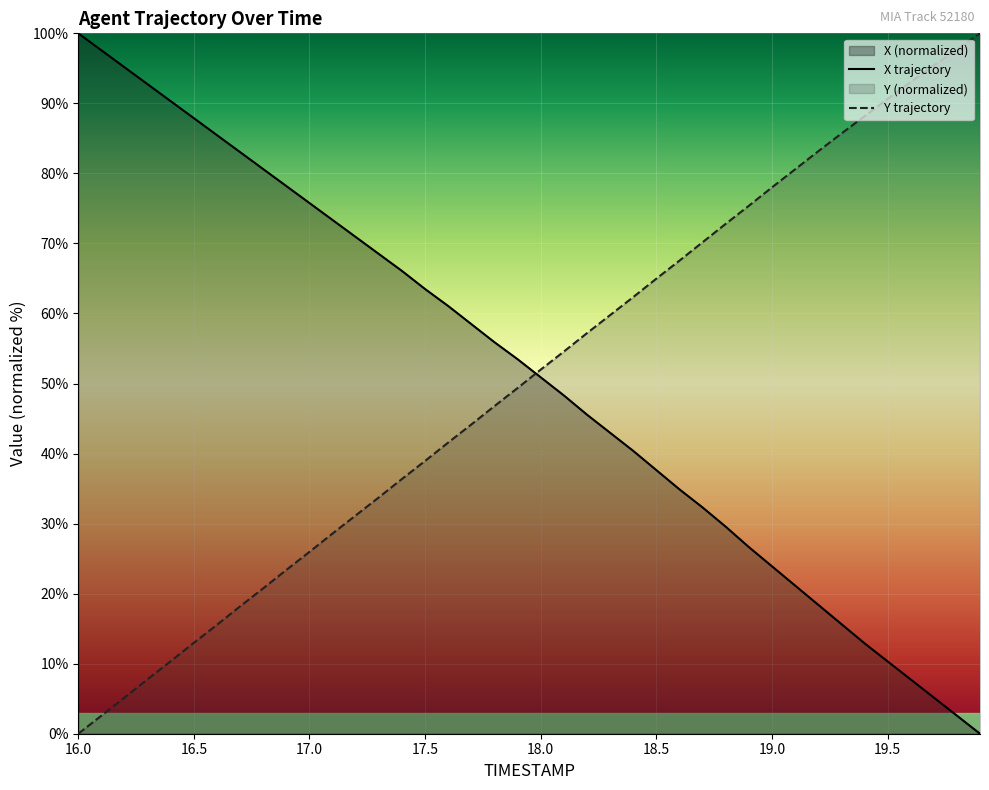

How many intersections are there between TIMESTAMP and X?

1